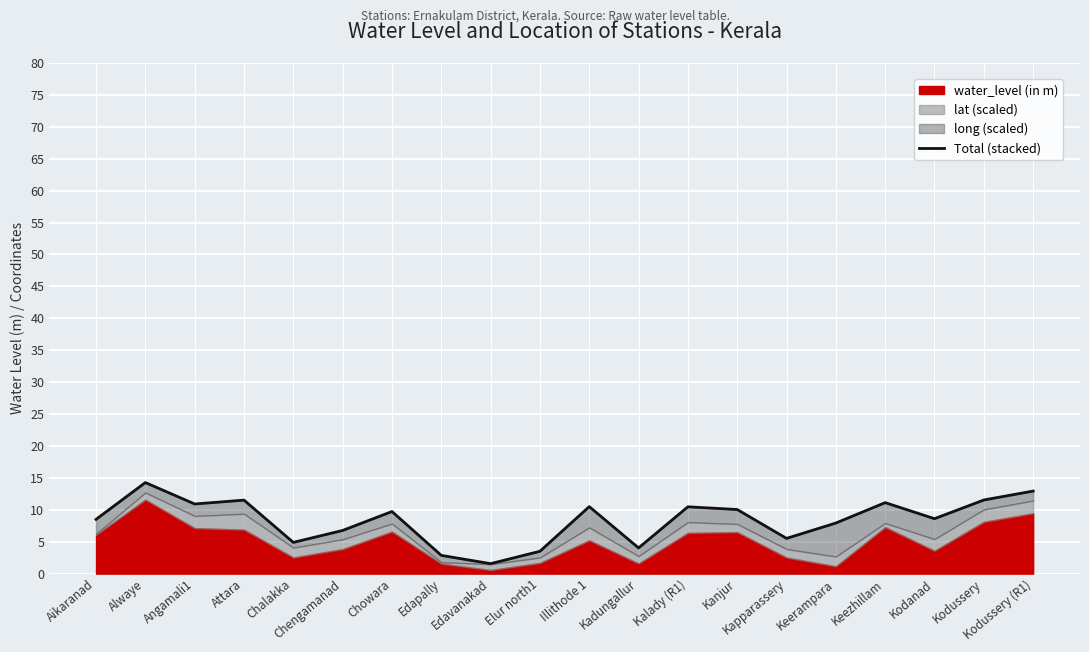

What is the minimum value shown in the chart?

1.6